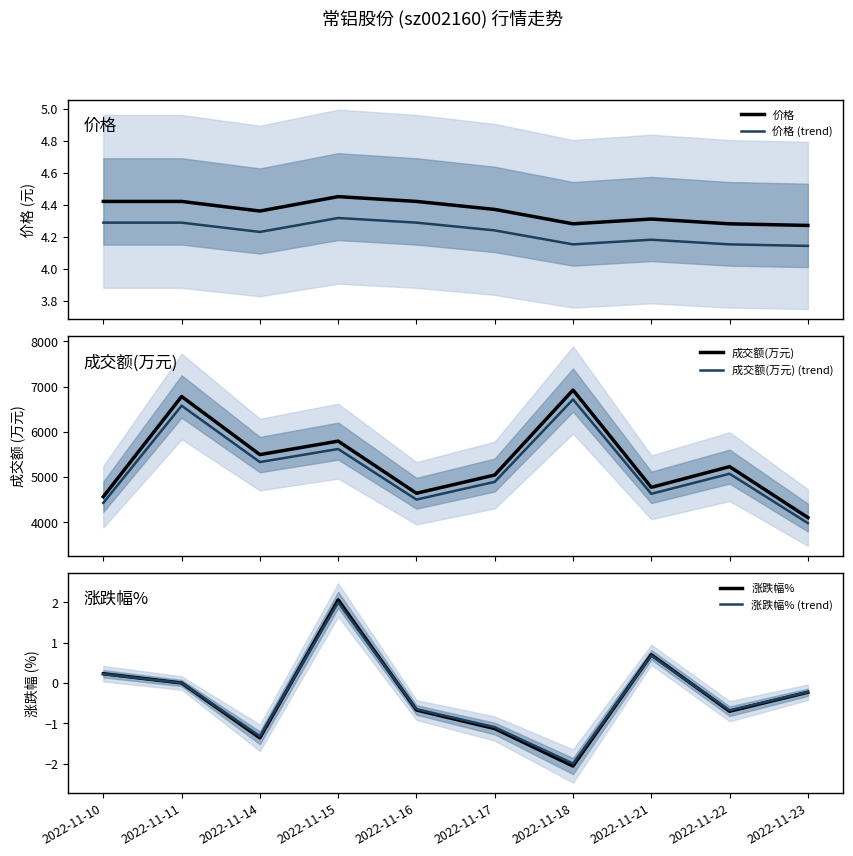

Is it true that 成交额(万元) (trend) equals 1236.8 at 2022-11-10?

False